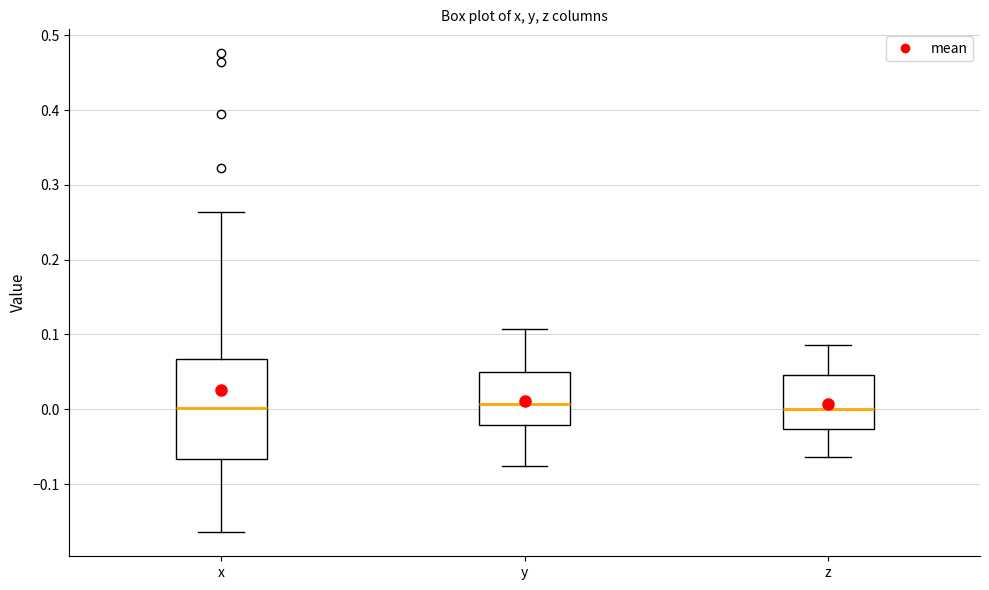

Comparing the boxes themselves (not the whiskers), which one is the tallest?

x